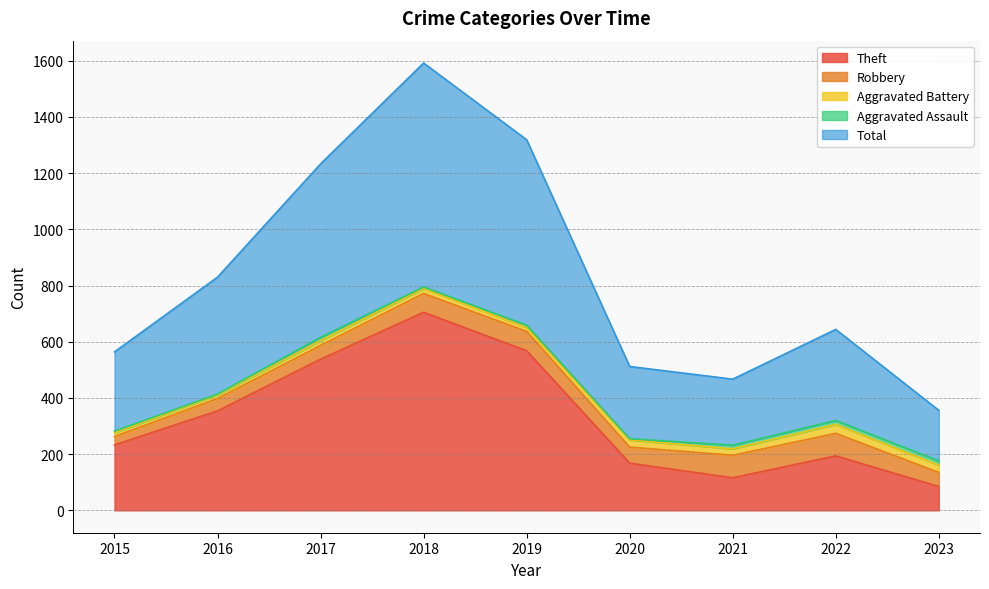

True or false: Aggravated Assault and Total intersect in this chart.

False